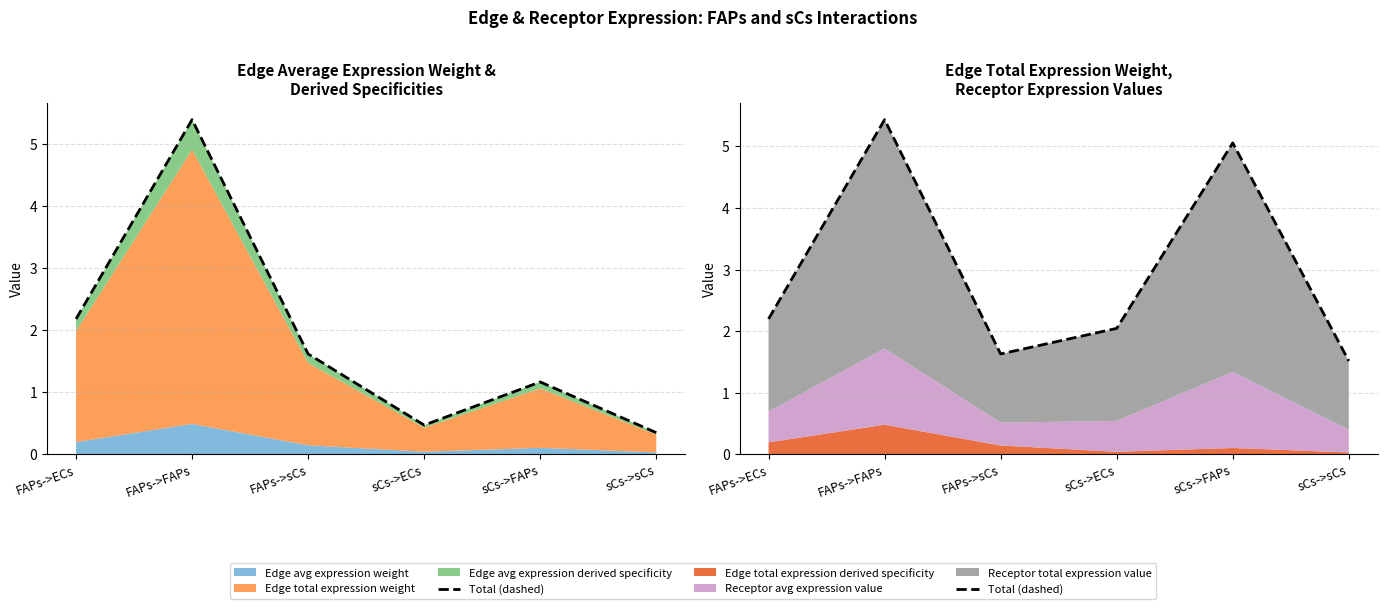

The value at sCs->FAPs is 5.1. True or false?

True